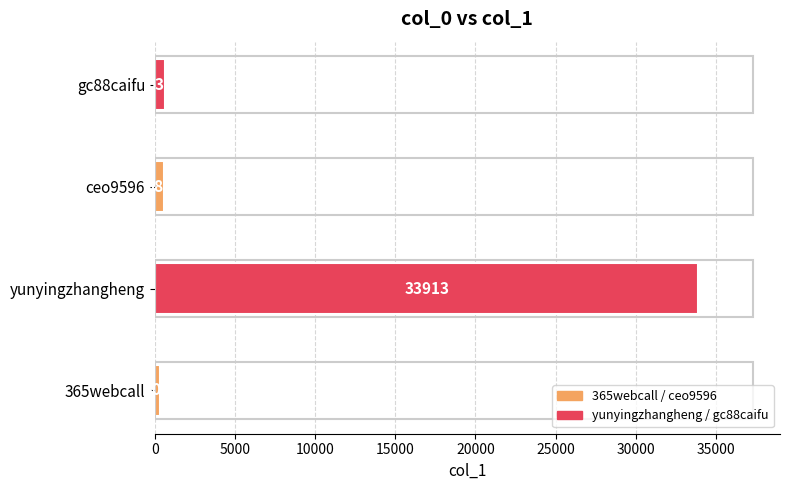

Reading bottom to top, list all the values displayed in this chart.

365webcall=300	yunyingzhangheng=33913	ceo9596=582	gc88caifu=639